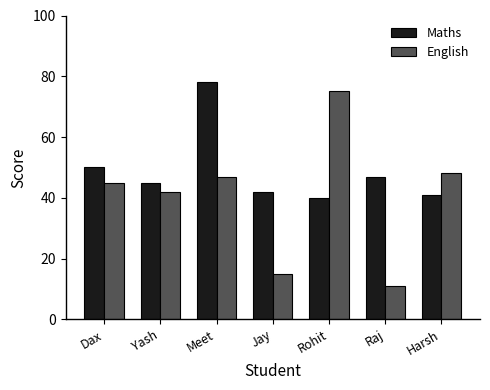

How many distinct data groups are displayed?

2